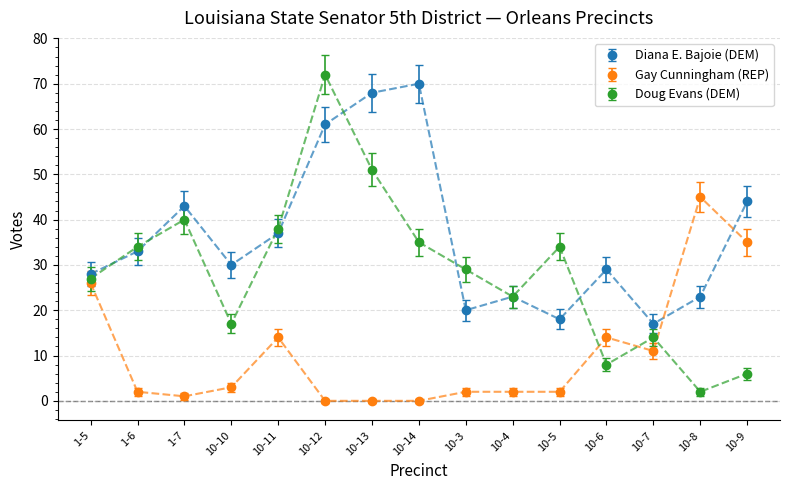

How many lines are shown in the chart?

3